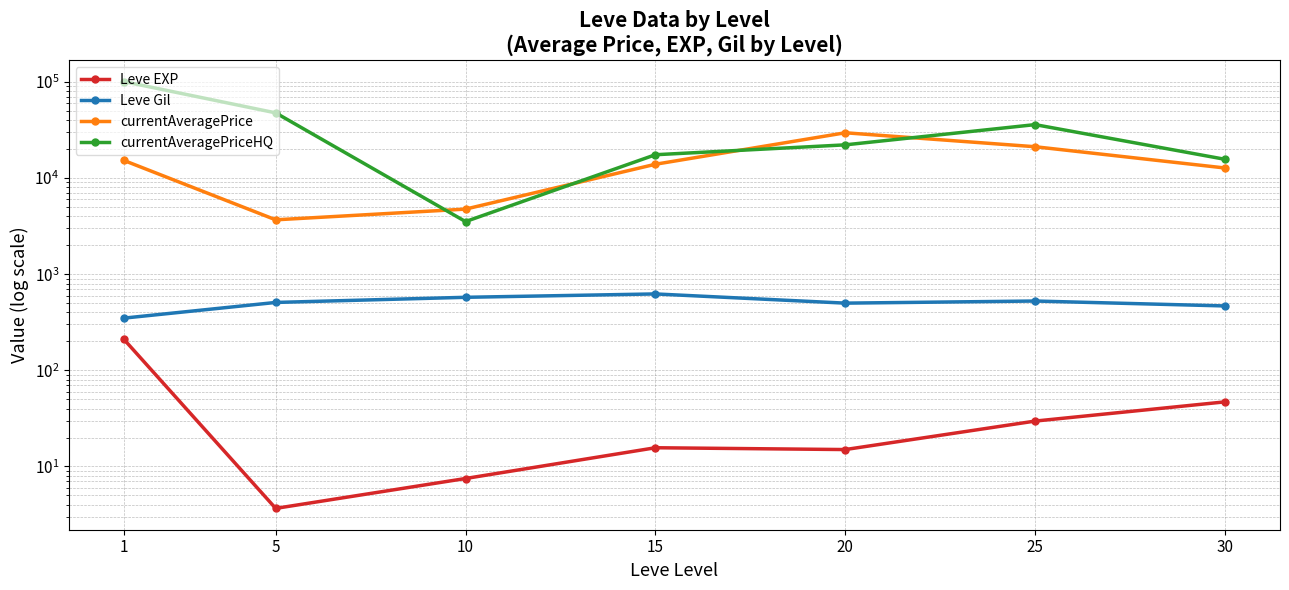

How many series are shown in this chart?

4